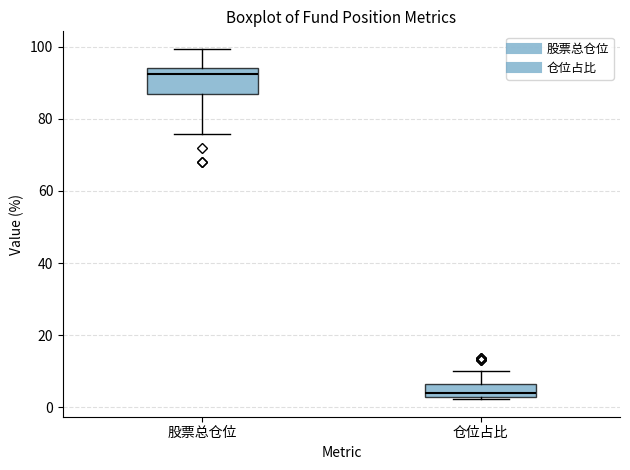

Comparing the boxes themselves (not the whiskers), which one is the tallest?

股票总仓位